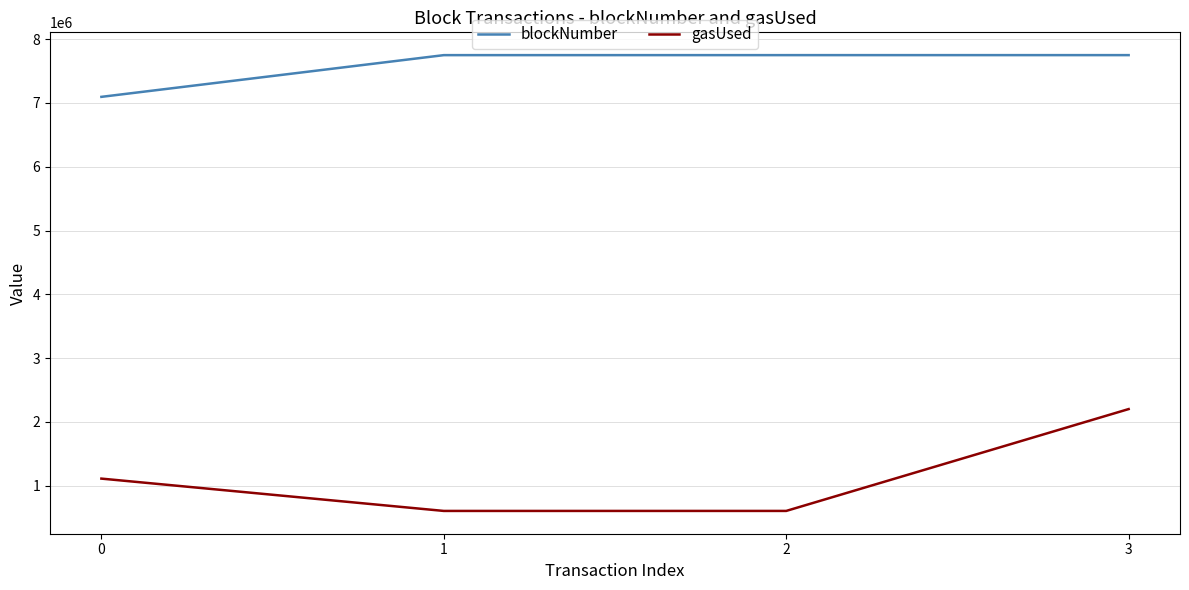

What is the maximum value for gasUsed?

2201070